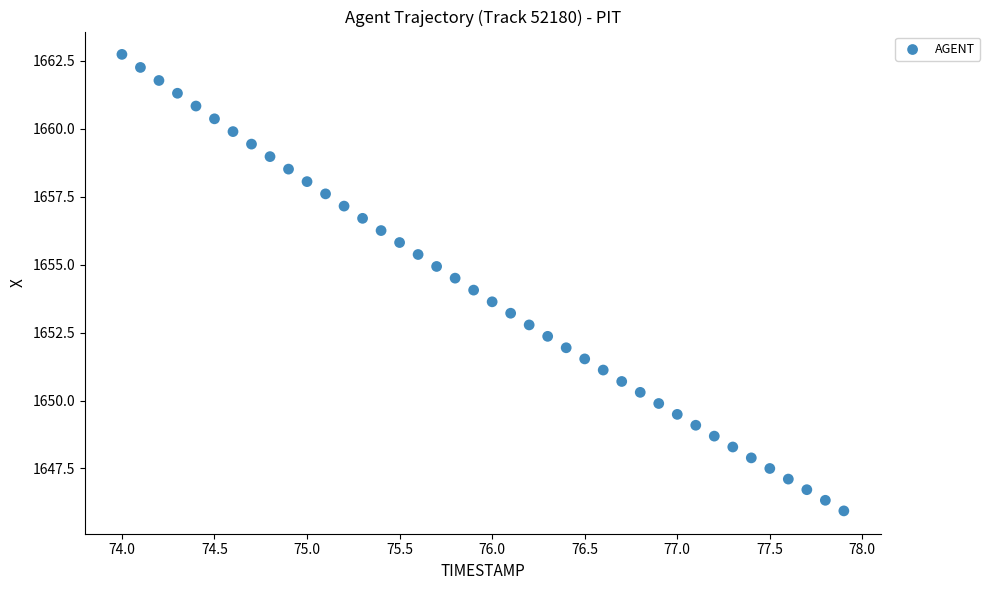

What is the range of Y values (max minus min)?

16.8